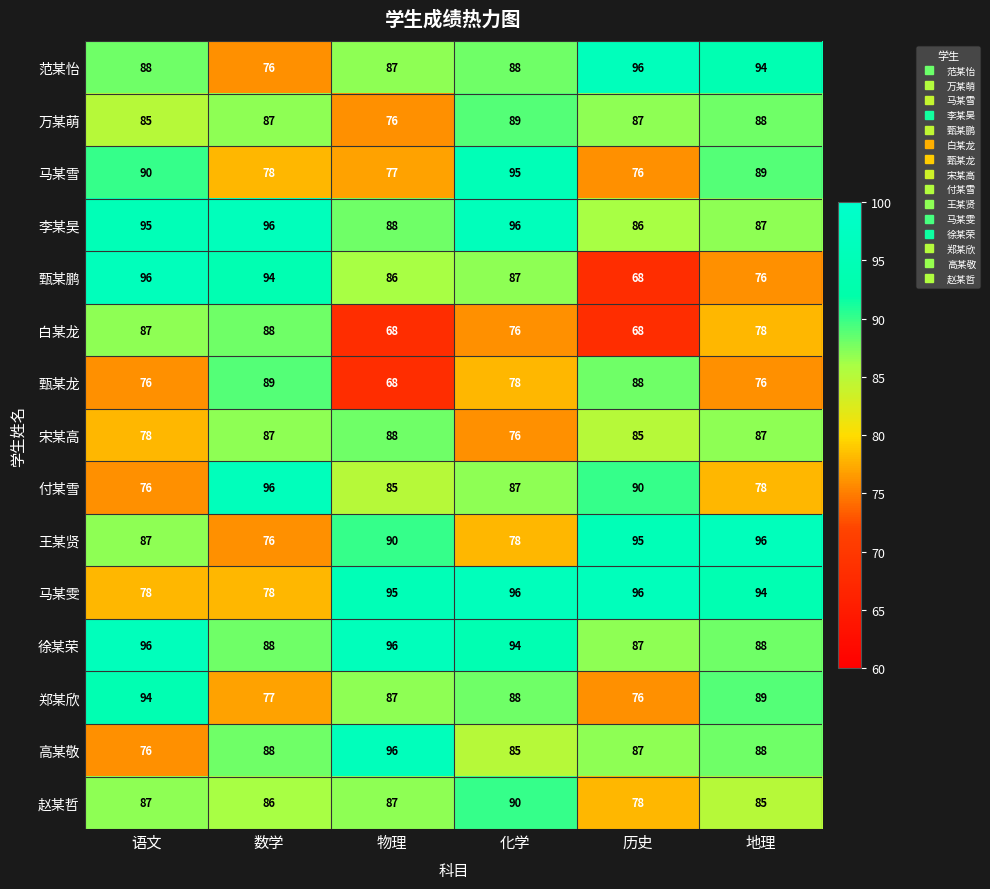

At which label does 付某雪 first exceed 87?

数学